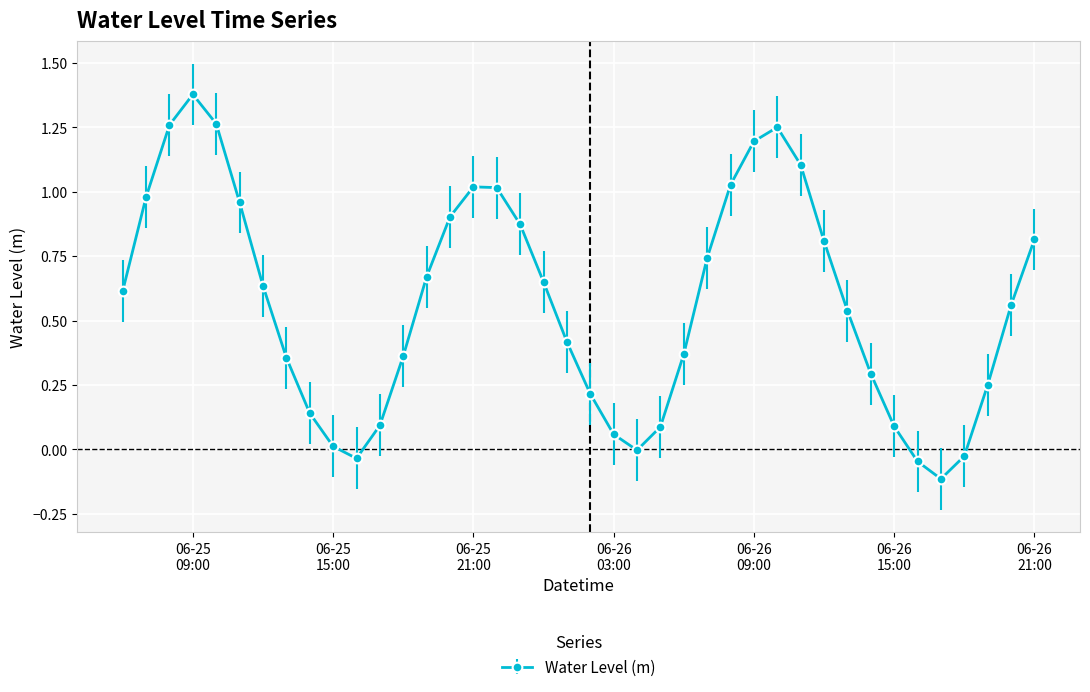

What is the sum of all values?

22.8